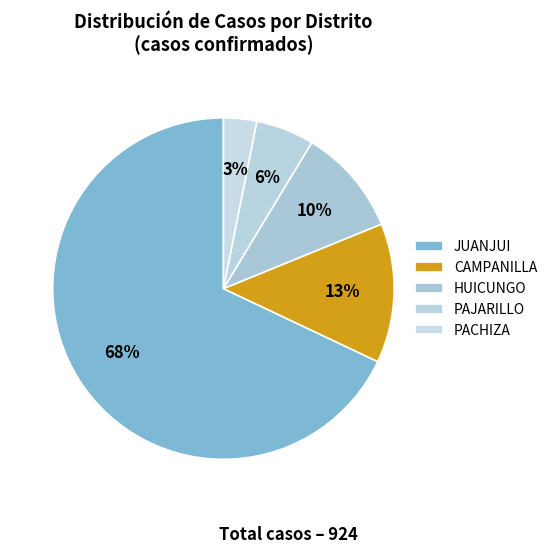

Combined, what portion of the pie is CAMPANILLA and PAJARILLO?

18.7%